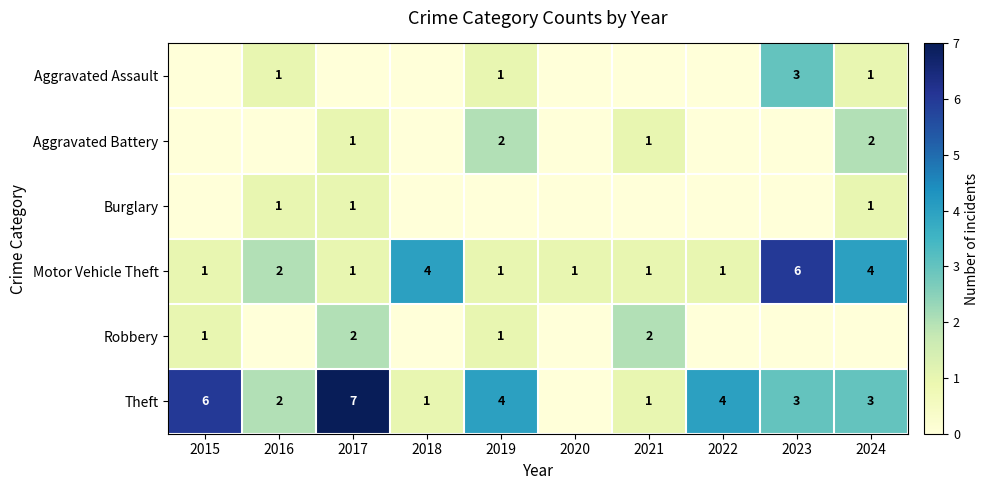

Is the value of Theft at 2016 greater than the value of Motor Vehicle Theft at 2018?

No